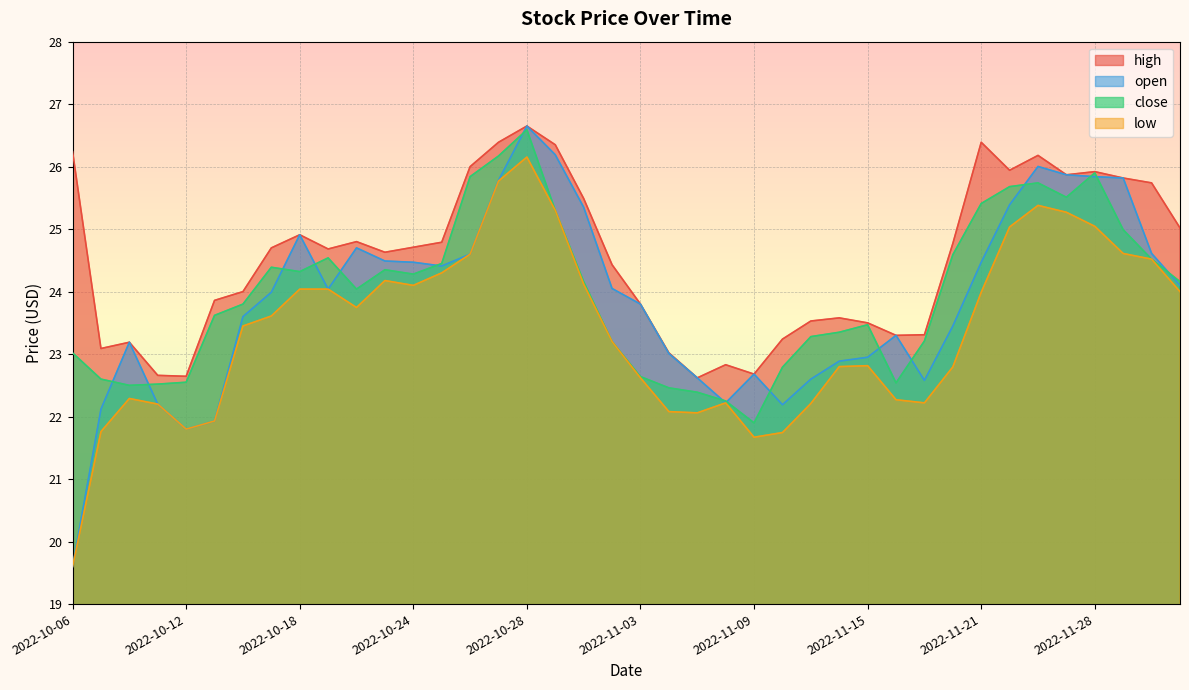

True or false: high and low intersect in this chart.

False